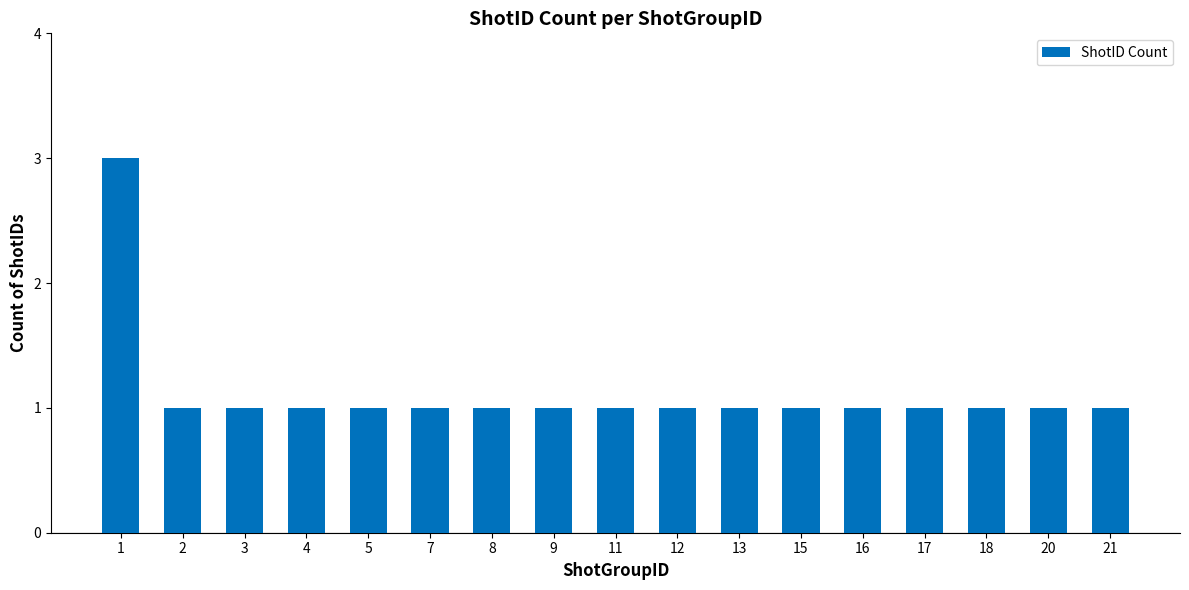

What is the sum of all values?

19